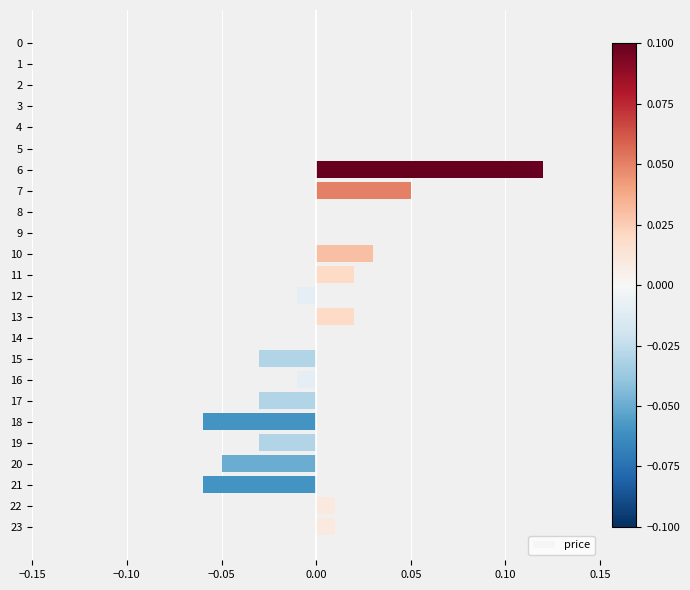

Between 5 and 12, which is larger?

5